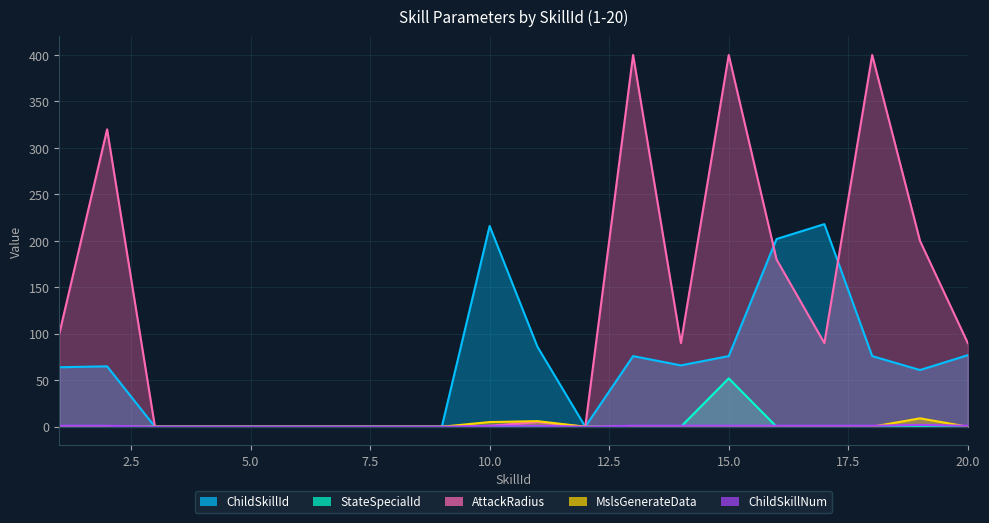

Which series has the largest total across all categories?

AttackRadius